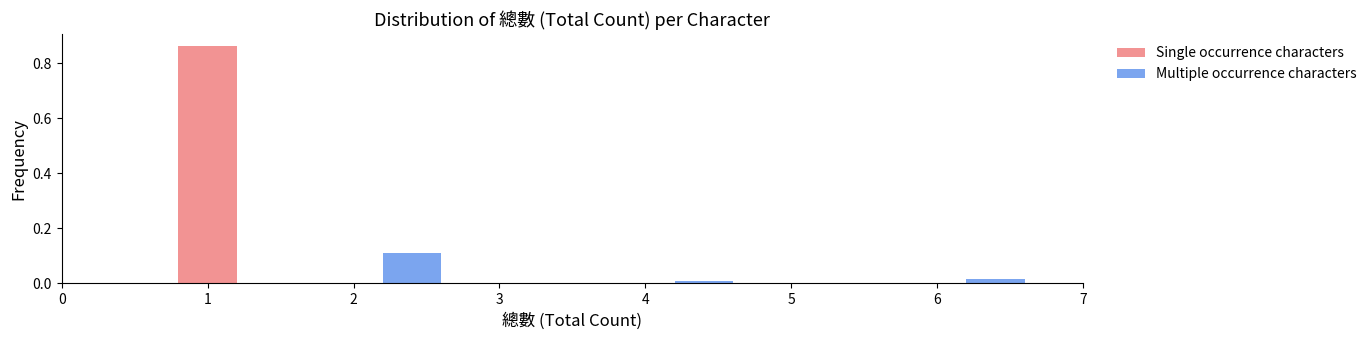

Is the value of Single occurrence characters at 4 greater than the value of Multiple occurrence characters at 2?

No